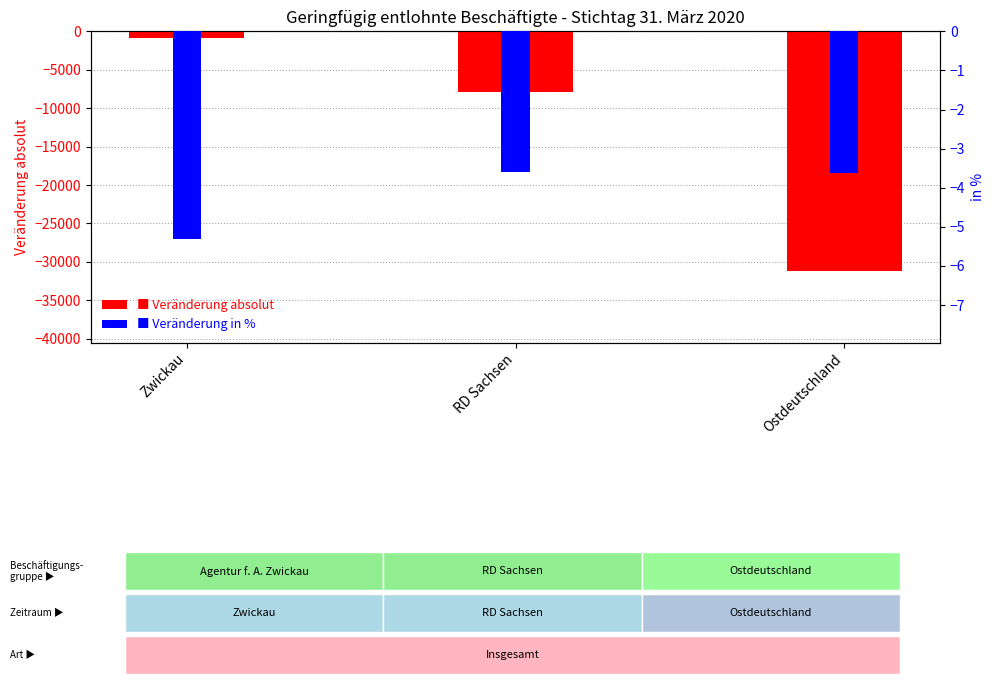

Rank the series by their average value, from highest to lowest.

Veränderung in %, Veränderung absolut